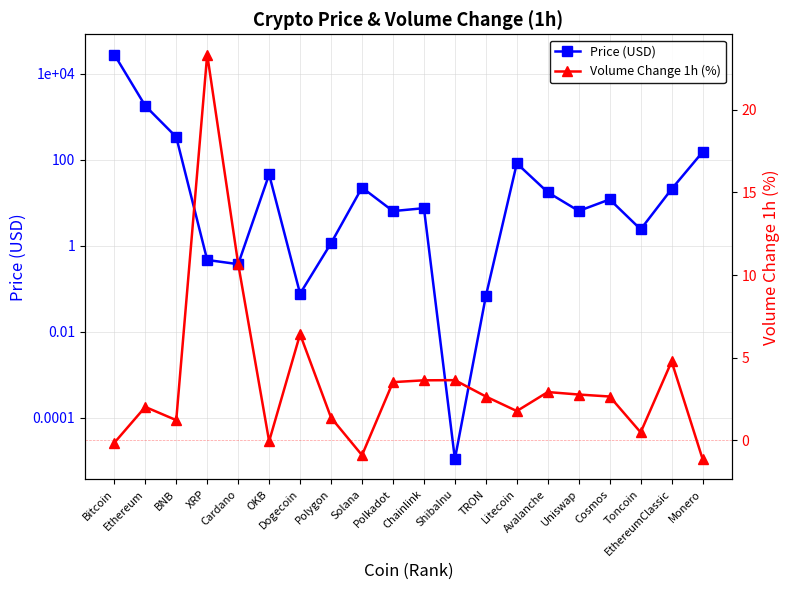

At which category does the chart reach its peak across all series?

Bitcoin